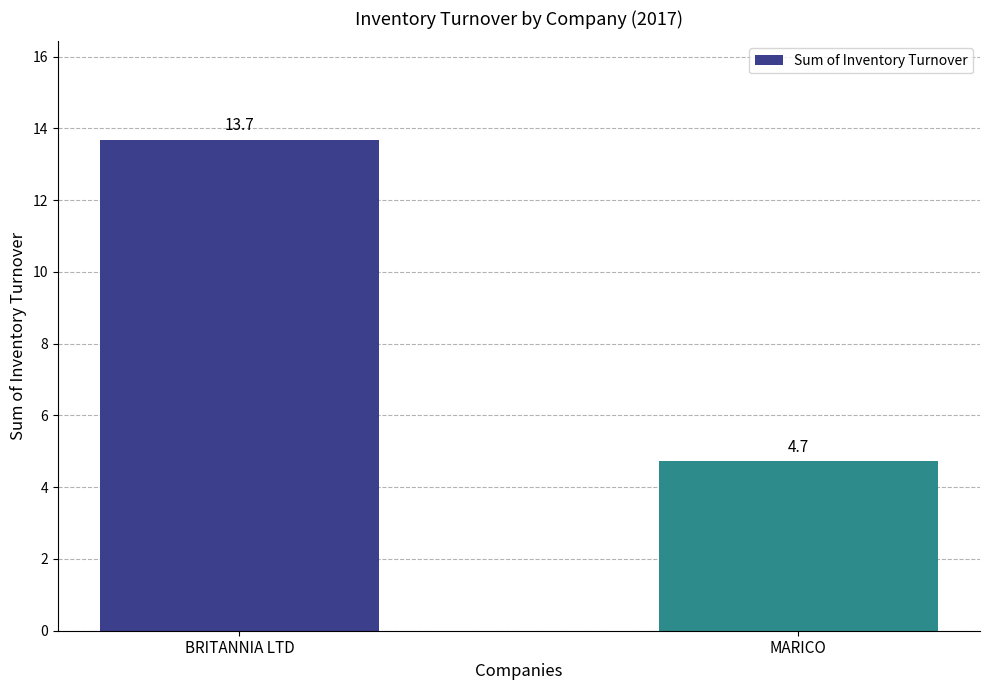

Is it true that the value at MARICO is 4.7?

True